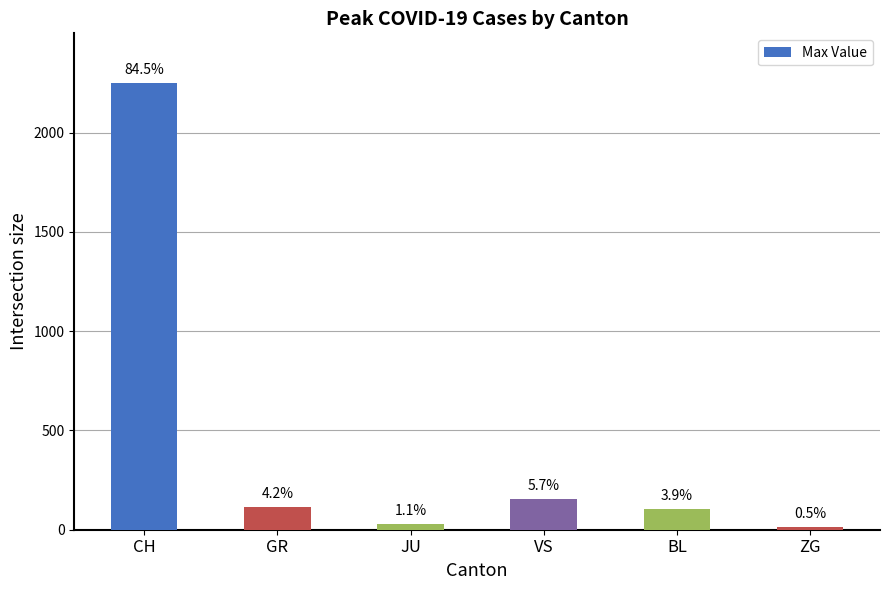

Which has a higher value, CH or JU?

CH